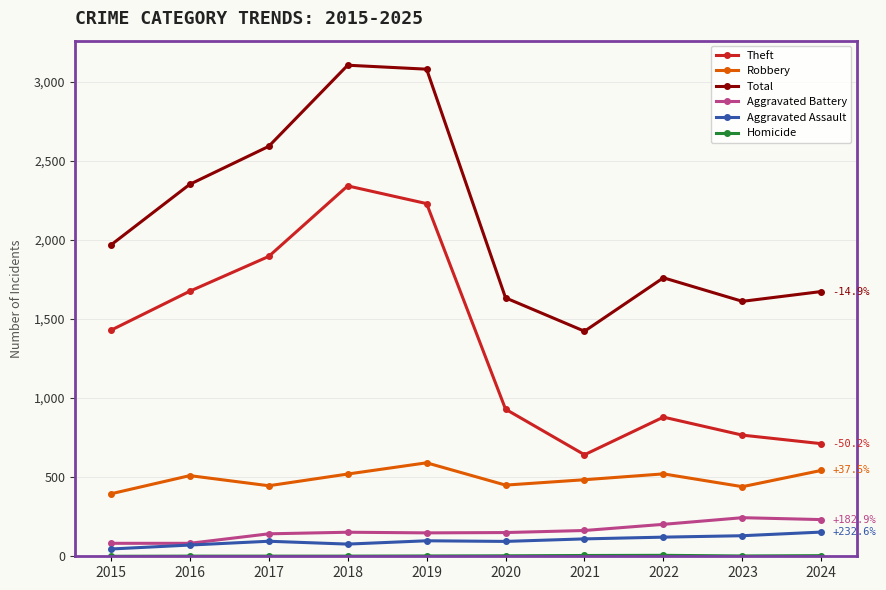

How many lines are shown in the chart?

6